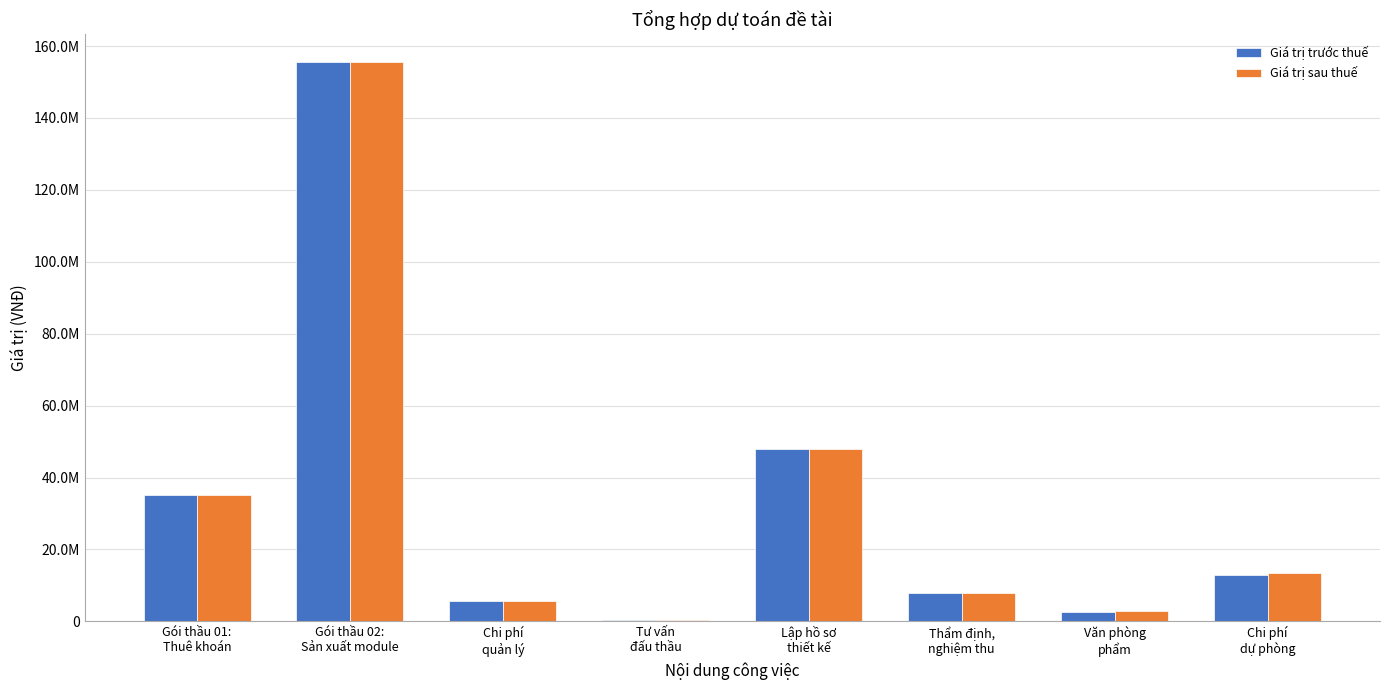

The Giá trị sau thuế series shows 7950000.0 at Thẩm định,
nghiệm thu. True or false?

True